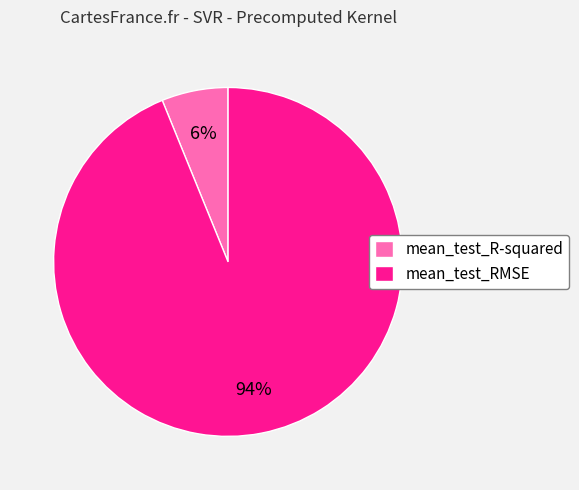

Is mean_test_R-squared the majority of the pie?

No